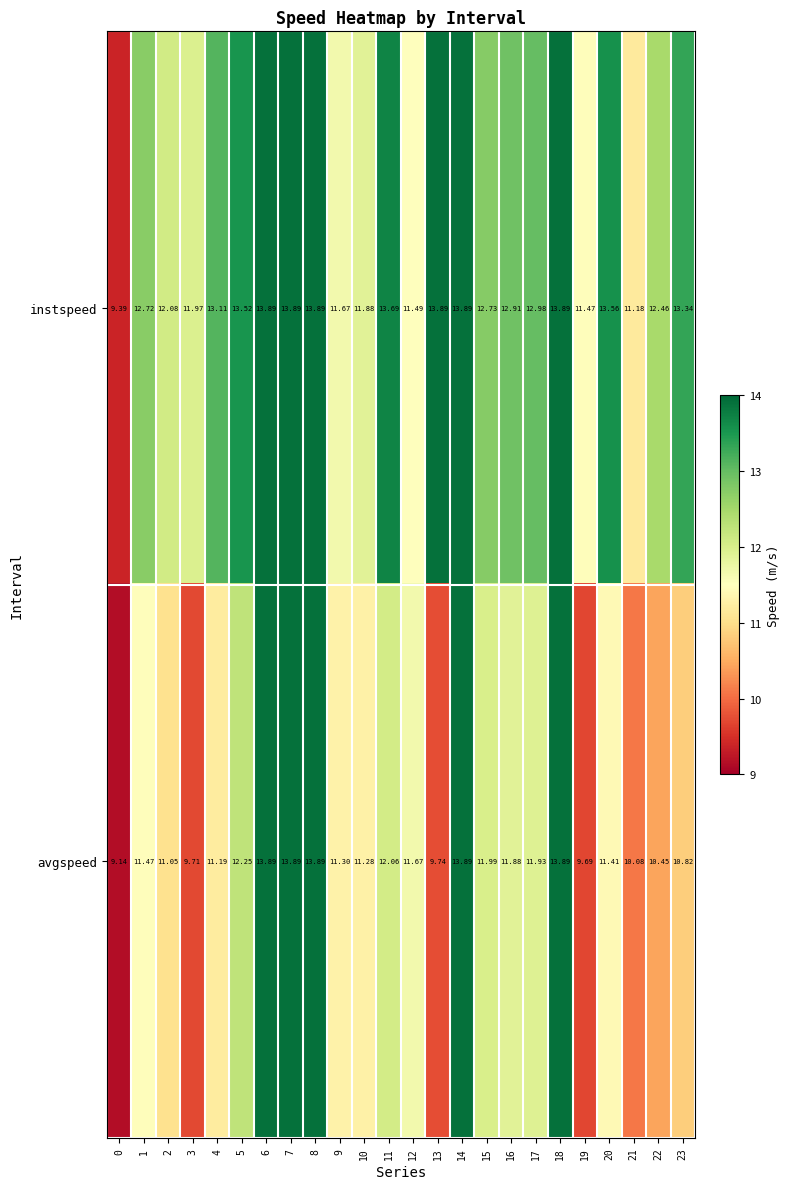

Which series has the largest total across all categories?

instspeed